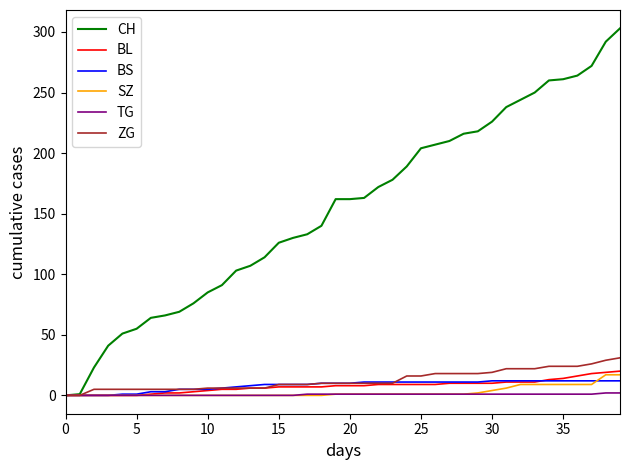

What is the greatest value displayed?

303